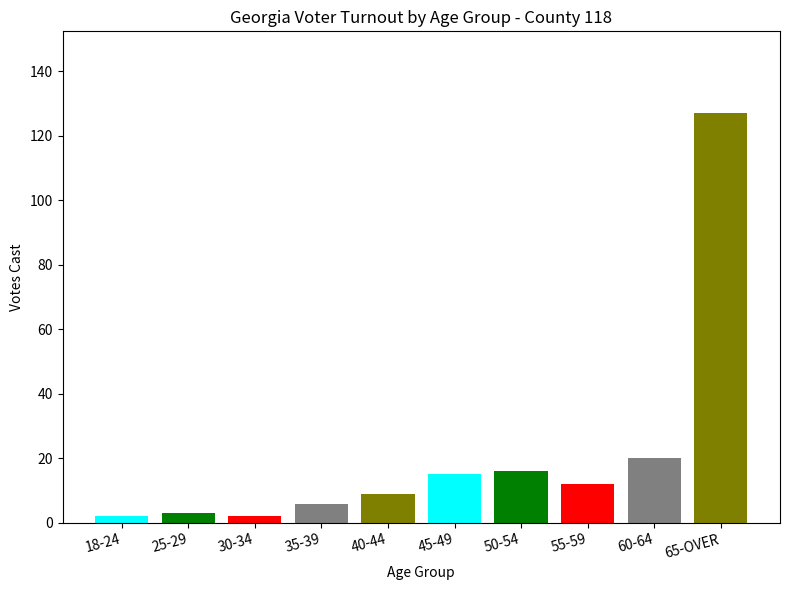

What is the value of the 10th bar from the left?

127